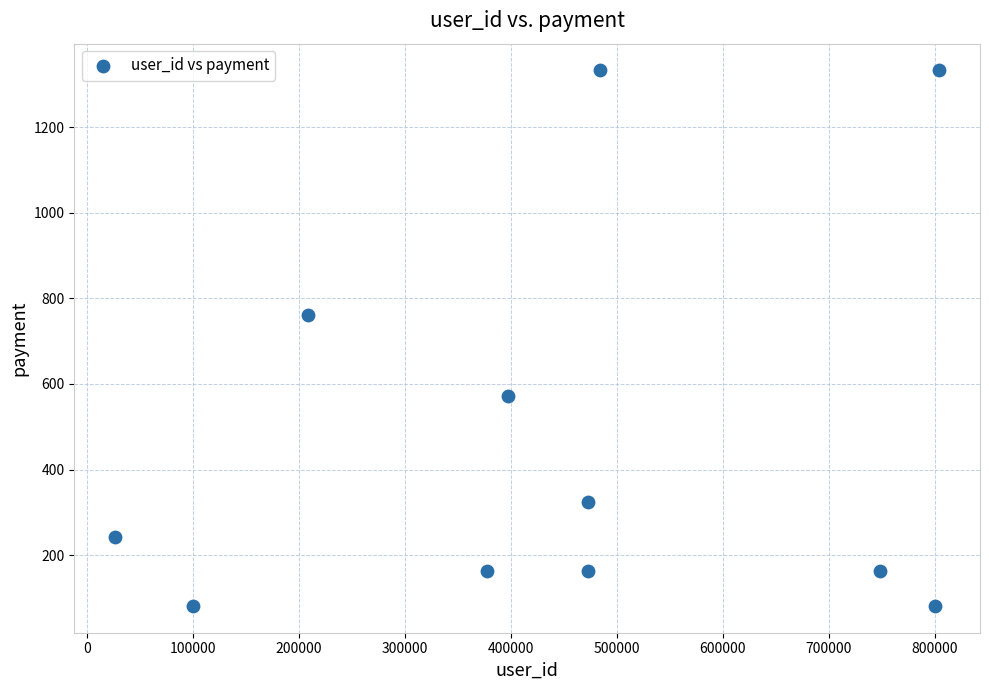

What is the average Y value?

474